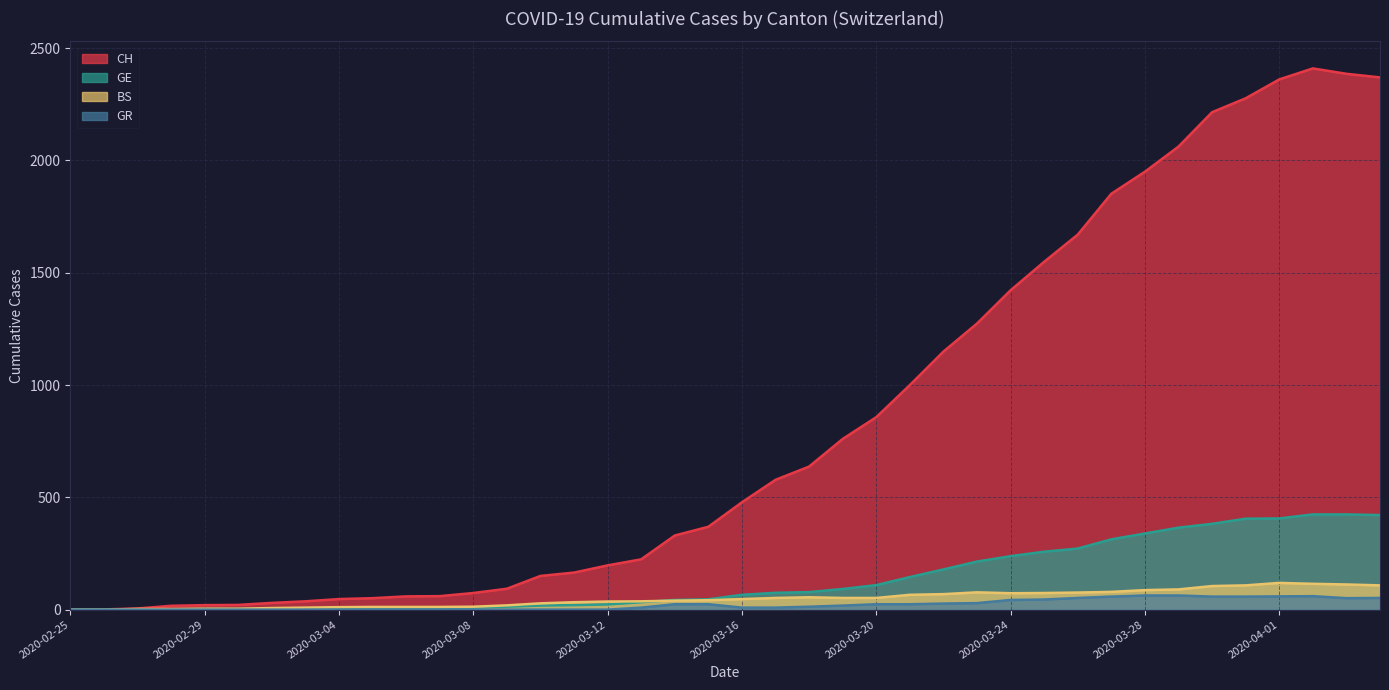

How many values in the CH series exceed 478?

19